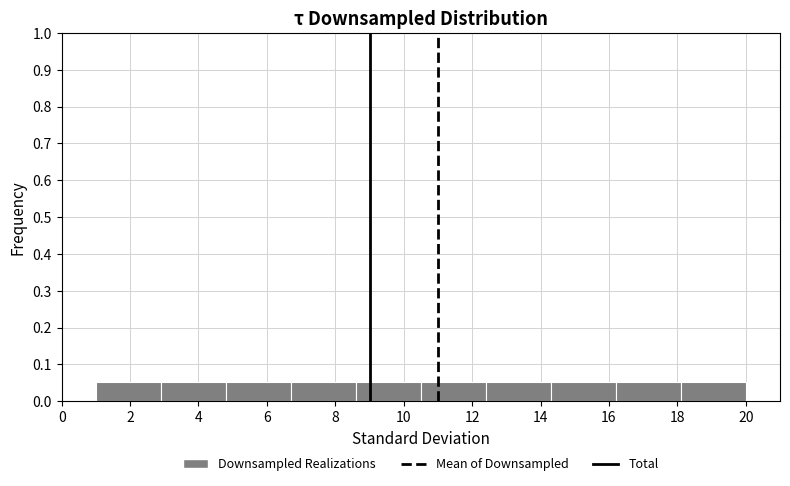

Reading left to right, list every bar in this chart as the range it spans on the x-axis followed by its height. Neither the bar edges nor the heights are printed on the chart, so give them approximately, as read against the axes.

1.0 to 2.9: 0.05
2.9 to 4.8: 0.05
4.8 to 6.7: 0.05
6.7 to 8.6: 0.05
8.6 to 10.5: 0.05
10.5 to 12.4: 0.05
12.4 to 14.3: 0.05
14.3 to 16.2: 0.05
16.2 to 18.1: 0.05
18.1 to 20.0: 0.05